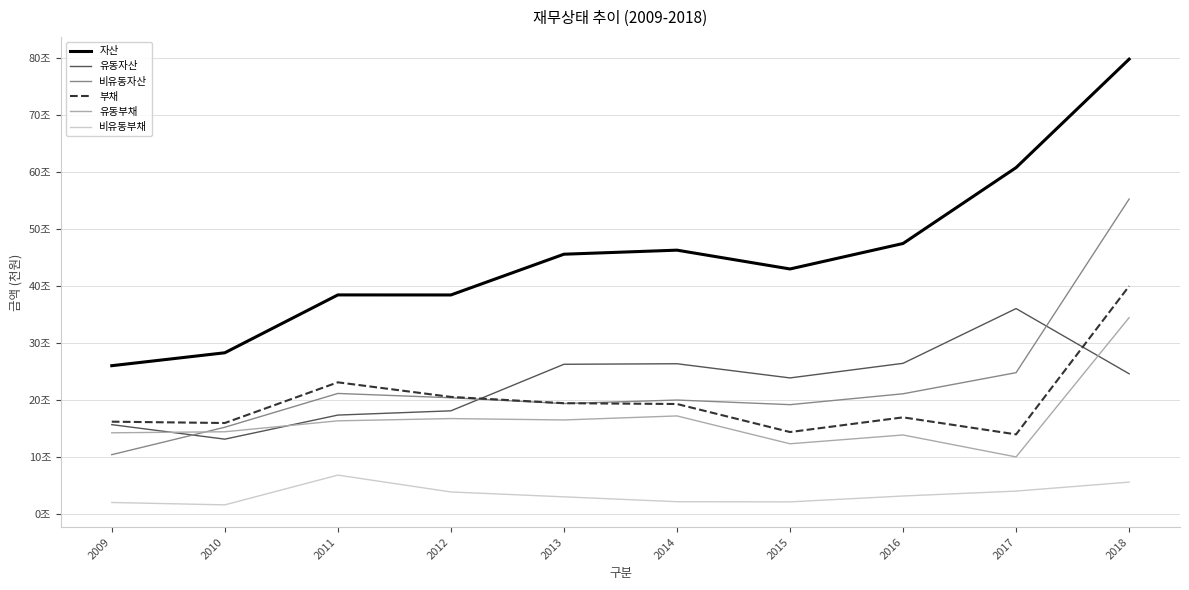

Does the chart display data point markers on the line(s)?

No